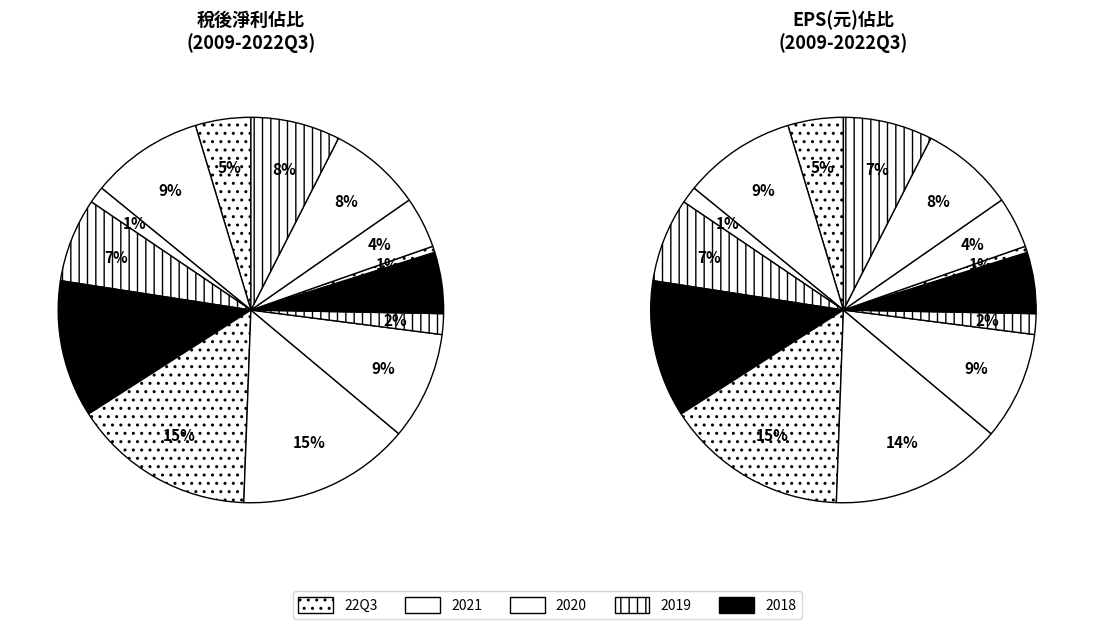

Combined, do 2021 and 2014 account for over 50%?

No